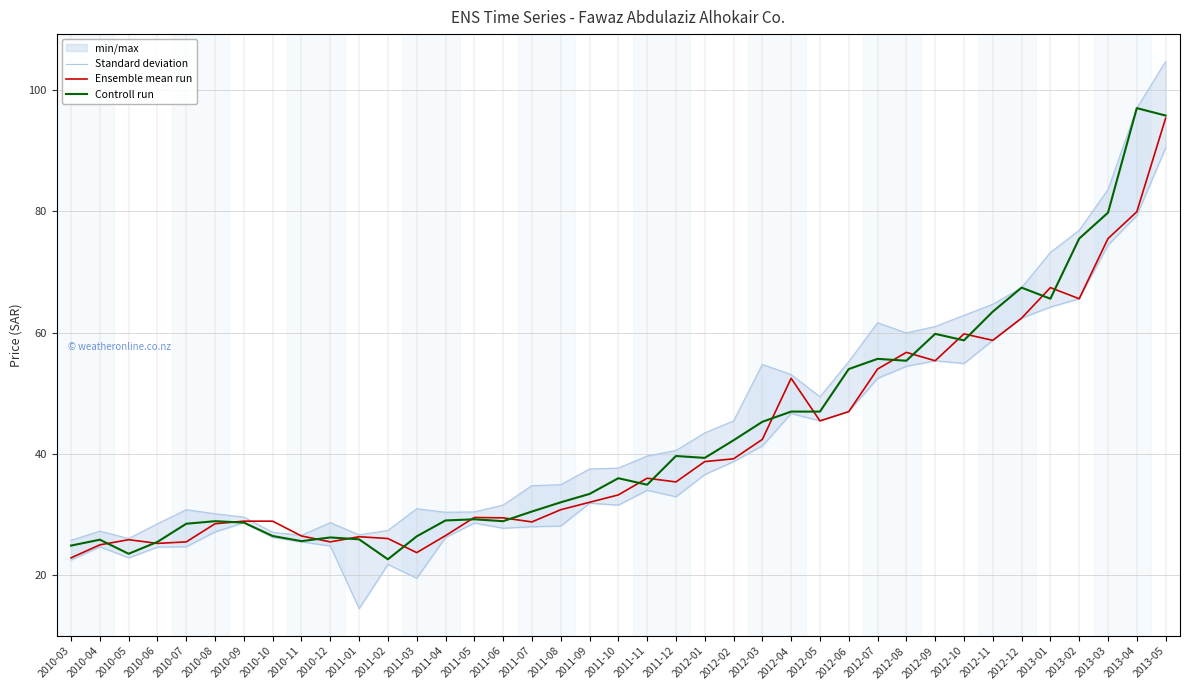

What is the lowest value of the Standard deviation series?

25.7